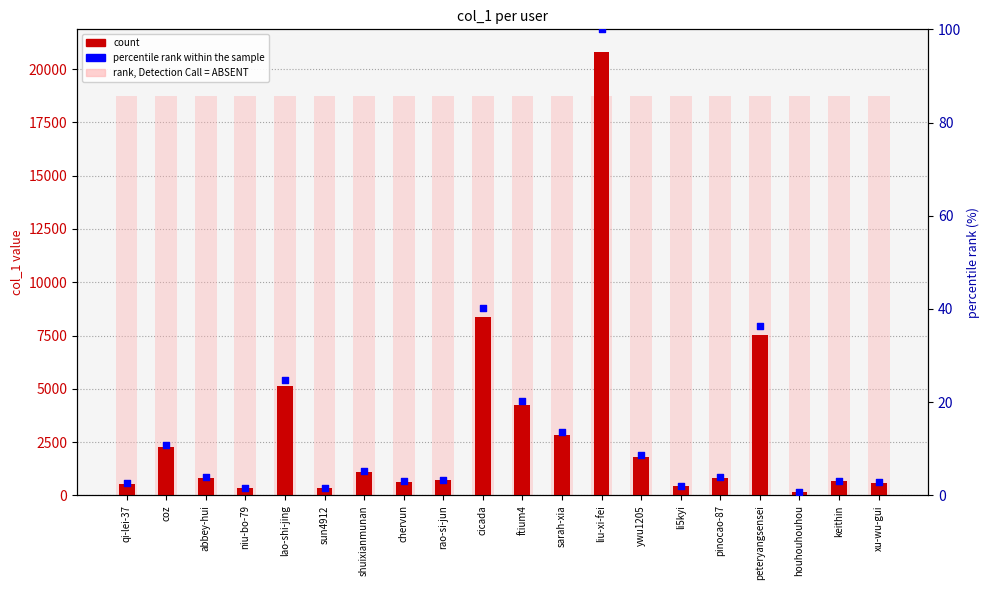

Which series has the largest total across all categories?

col_1 (rank, absent)